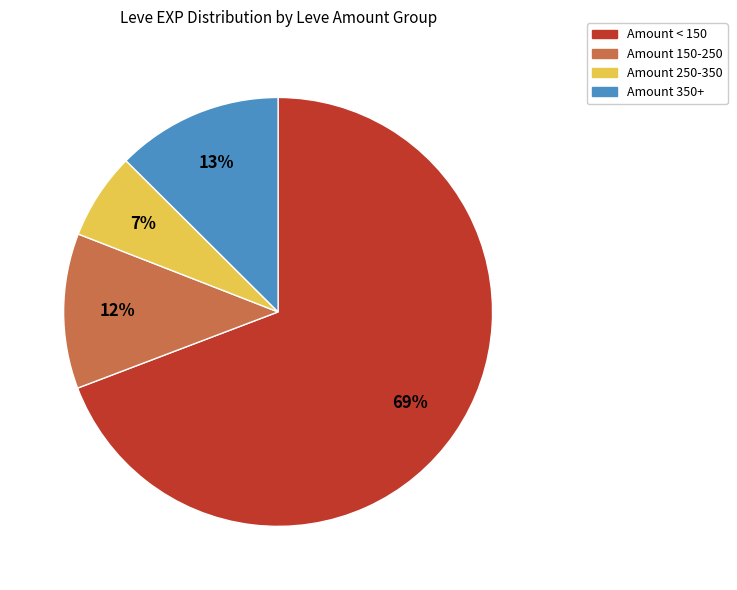

Does any single category account for the majority?

Yes